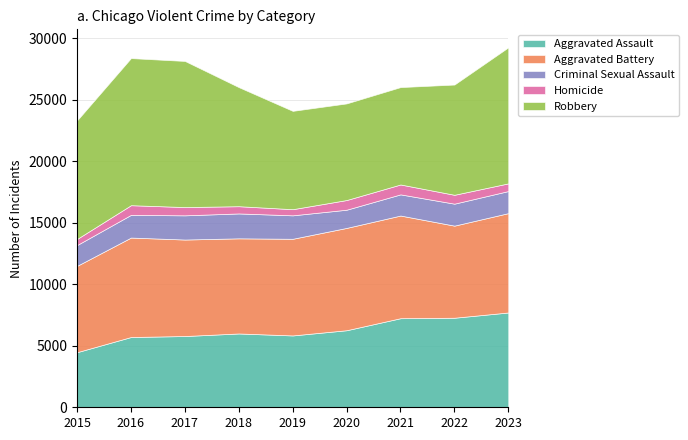

List the labels in order of Homicide value, smallest first.

2015, 2019, 2018, 2023, 2017, 2022, 2016, 2020, 2021